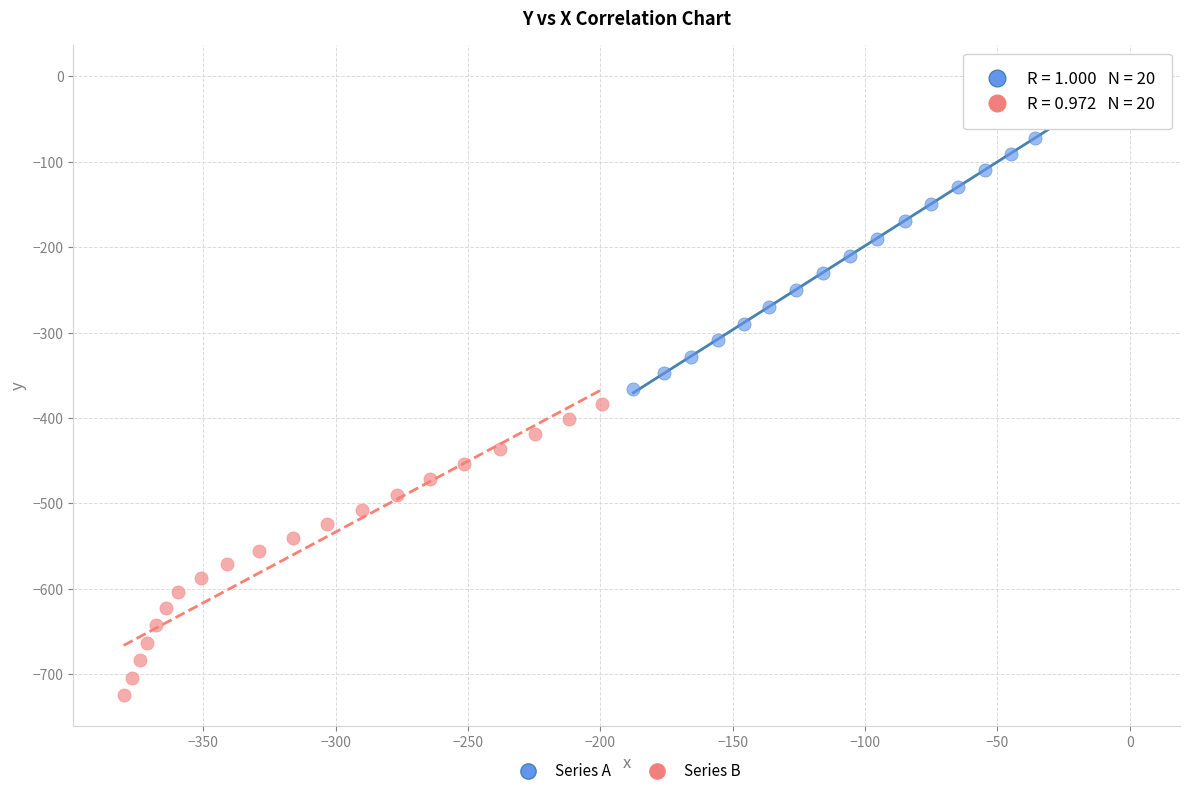

Which series reaches the minimum Y coordinate?

Series B